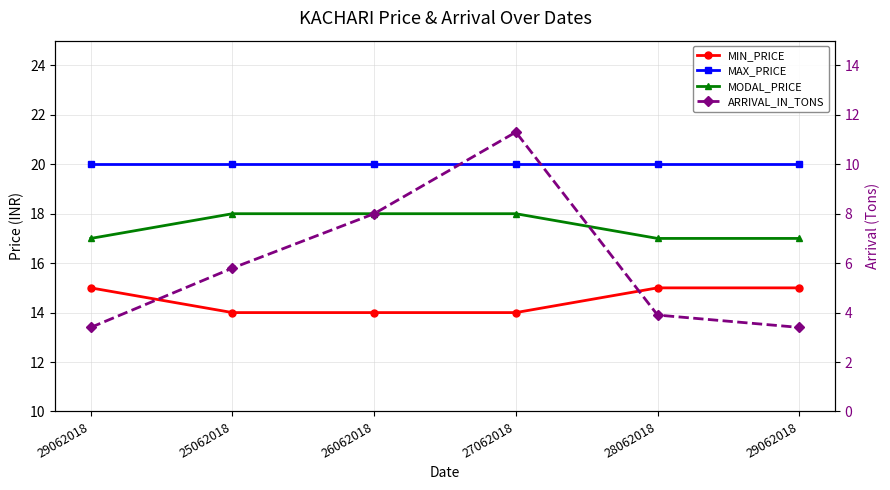

List the series in order of their peak value, lowest first.

ARRIVAL_IN_TONS, MIN_PRICE, MODAL_PRICE, MAX_PRICE